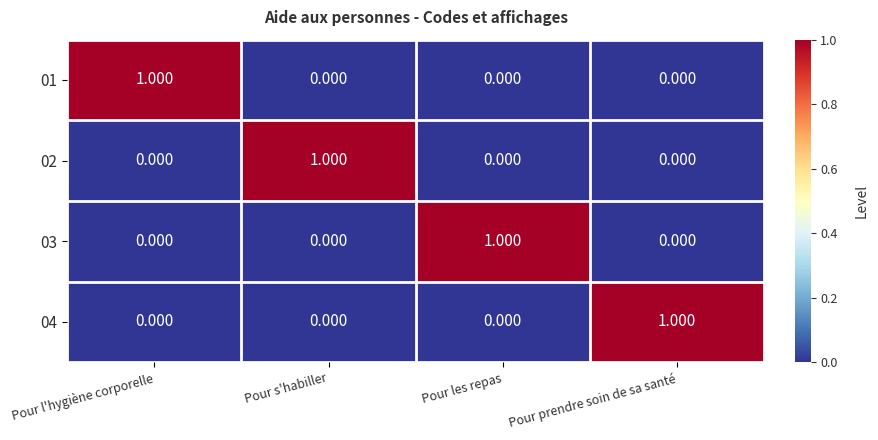

Which category has the highest value in the 03 series?

Pour les repas